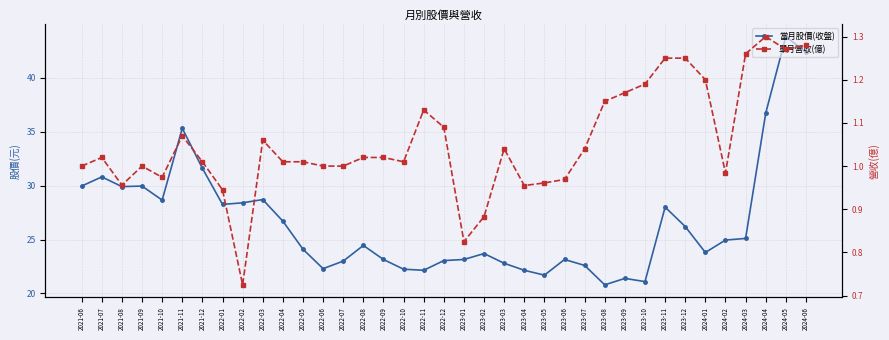

Which category has the highest value across all series?

2024-05